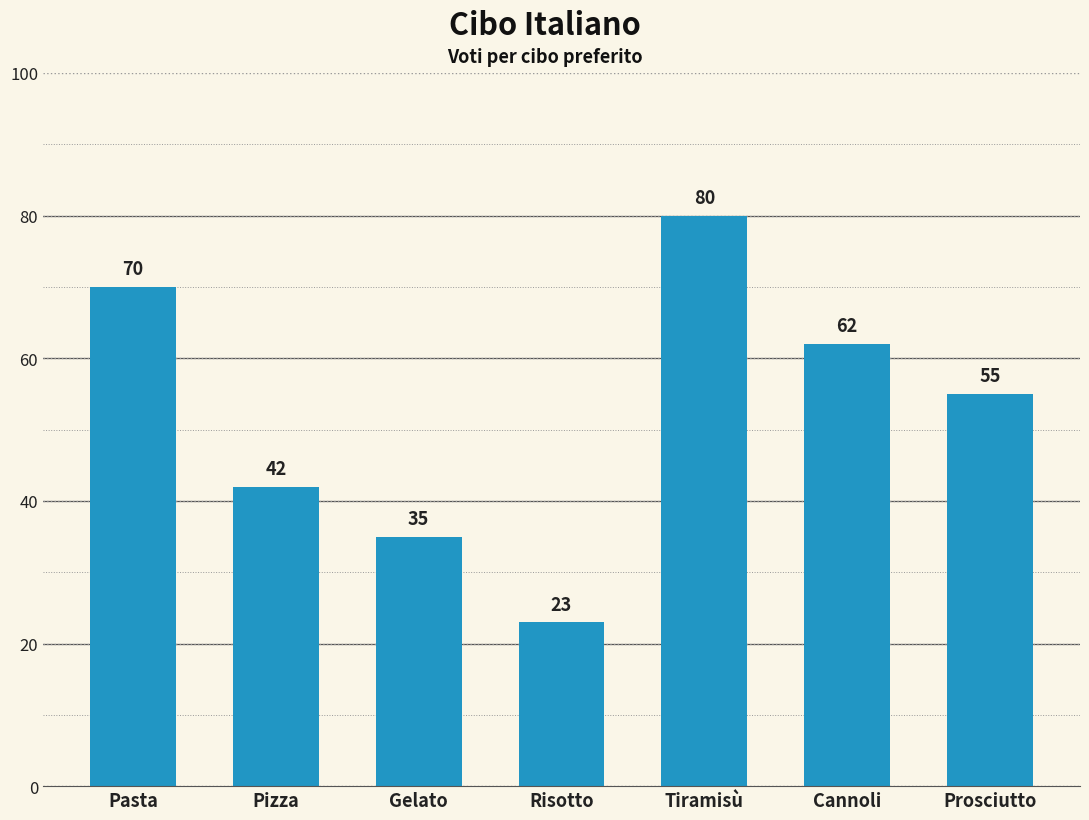

How many series are shown in this chart?

1